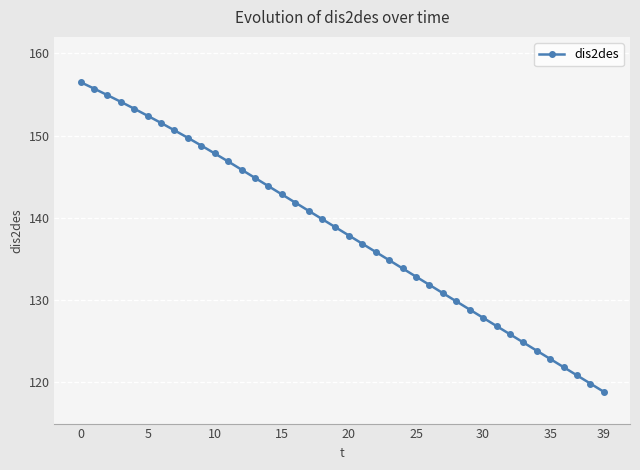

What is the maximum value shown in the chart?

156.5